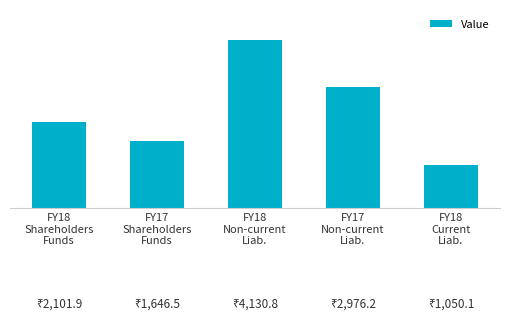

Are the bars horizontal?

No